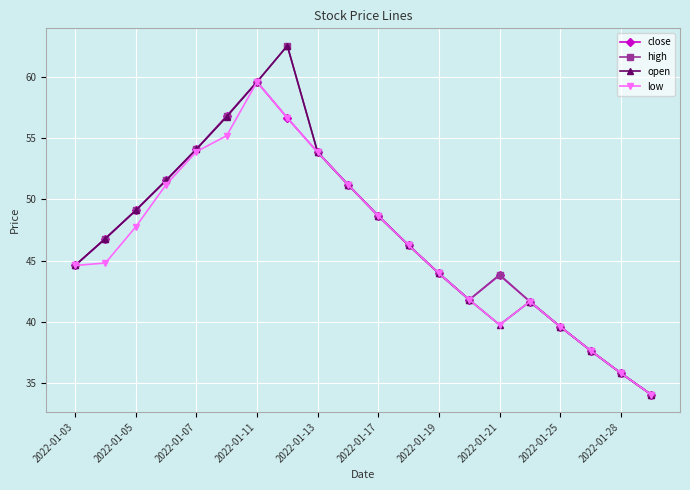

How many interior local valleys does the open series have?

1